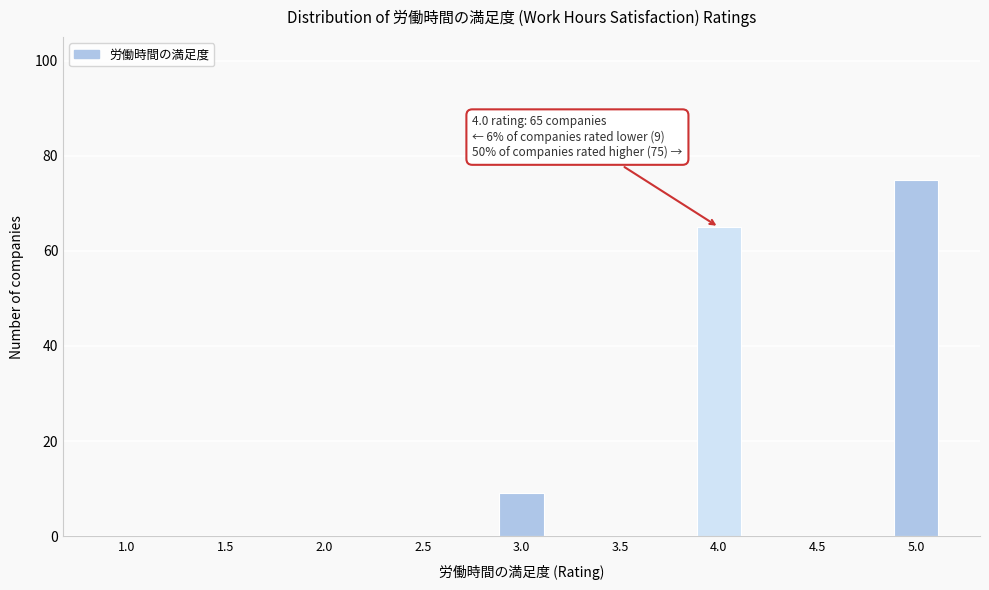

Reading right to left, extract all data points from this chart.

5.0=75	4.5=0	4.0=65	3.5=0	3.0=9	2.5=0	2.0=0	1.5=0	1.0=0